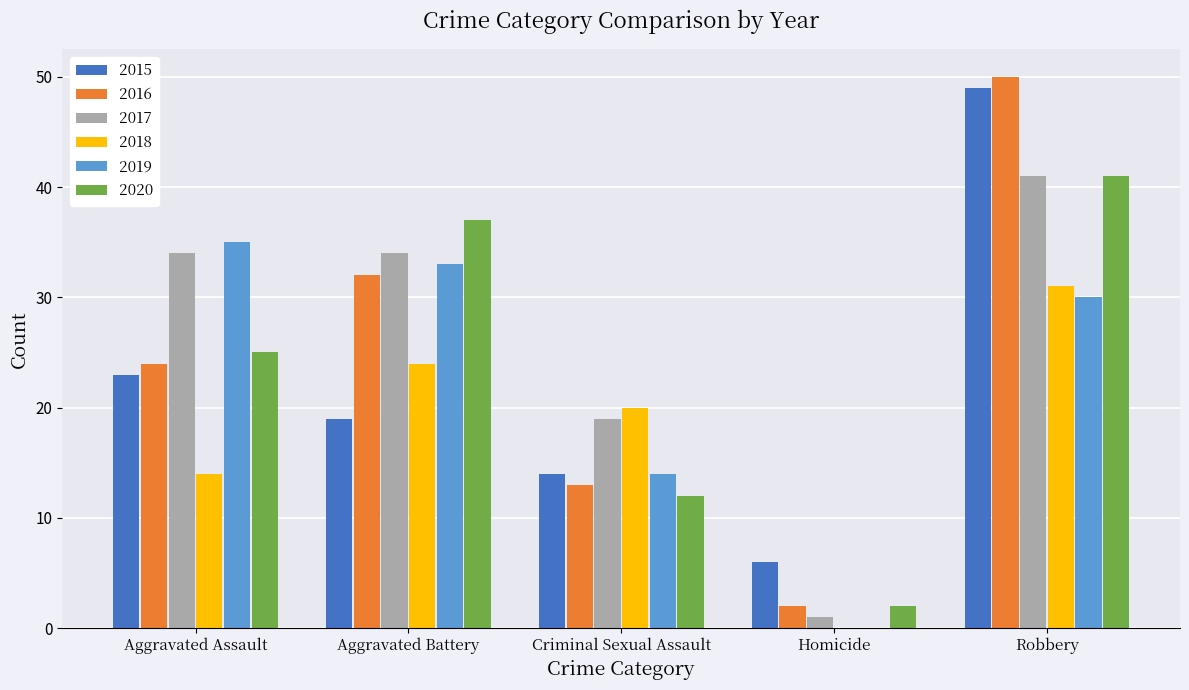

How many series are shown in this chart?

6